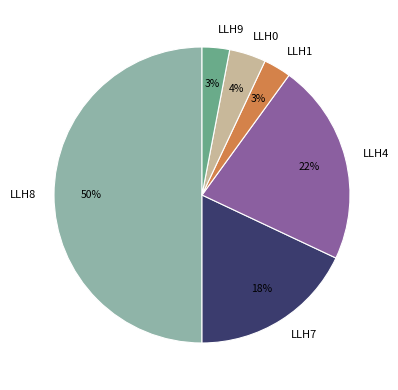

To the nearest percent, what is the combined percentage of LLH1 and LLH7?

21%